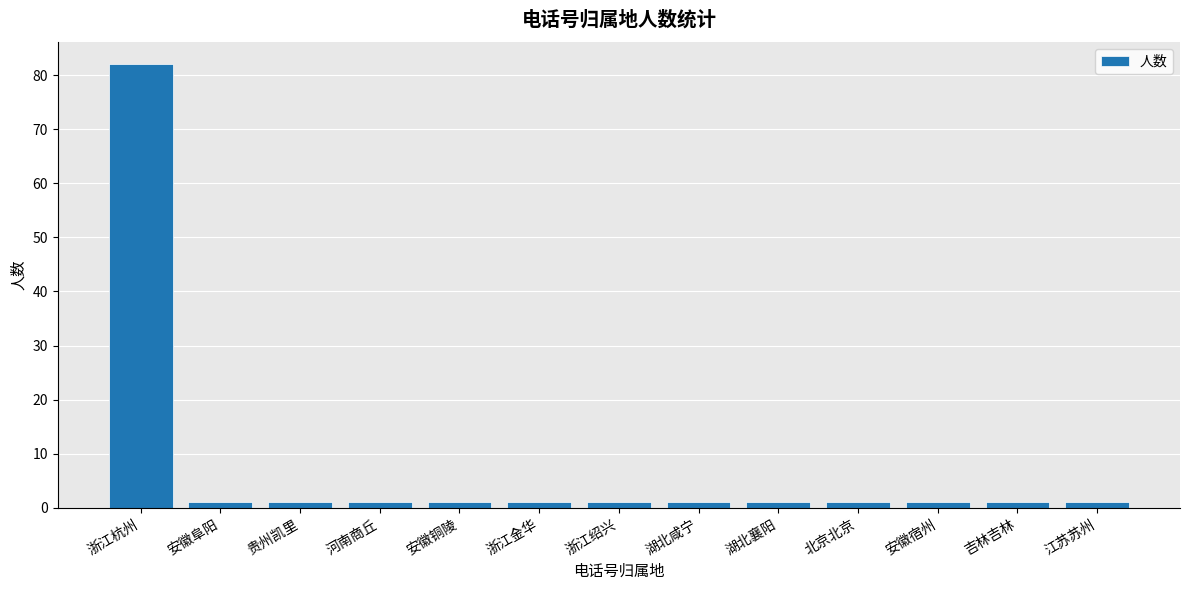

What is the ratio of the value at 安徽阜阳 to the value at 吉林吉林?

1.0